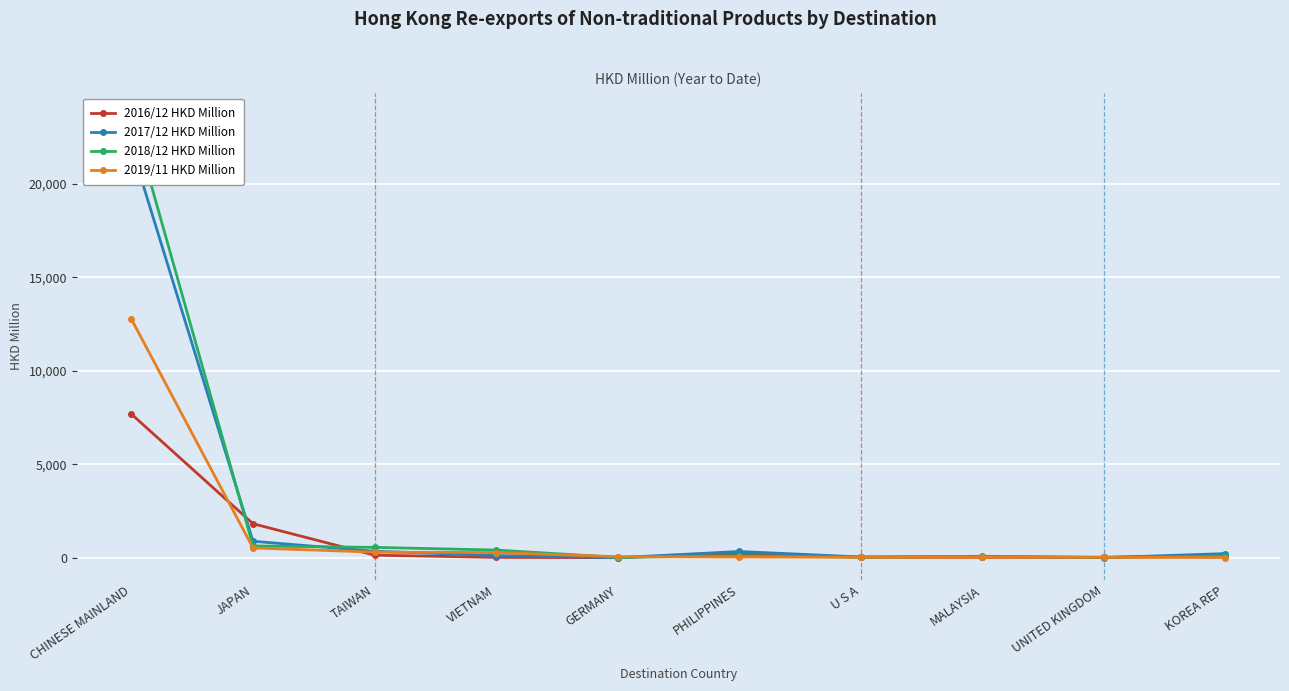

The value of 2018/12 HKD Million at U S A is 22.0. True or false?

True